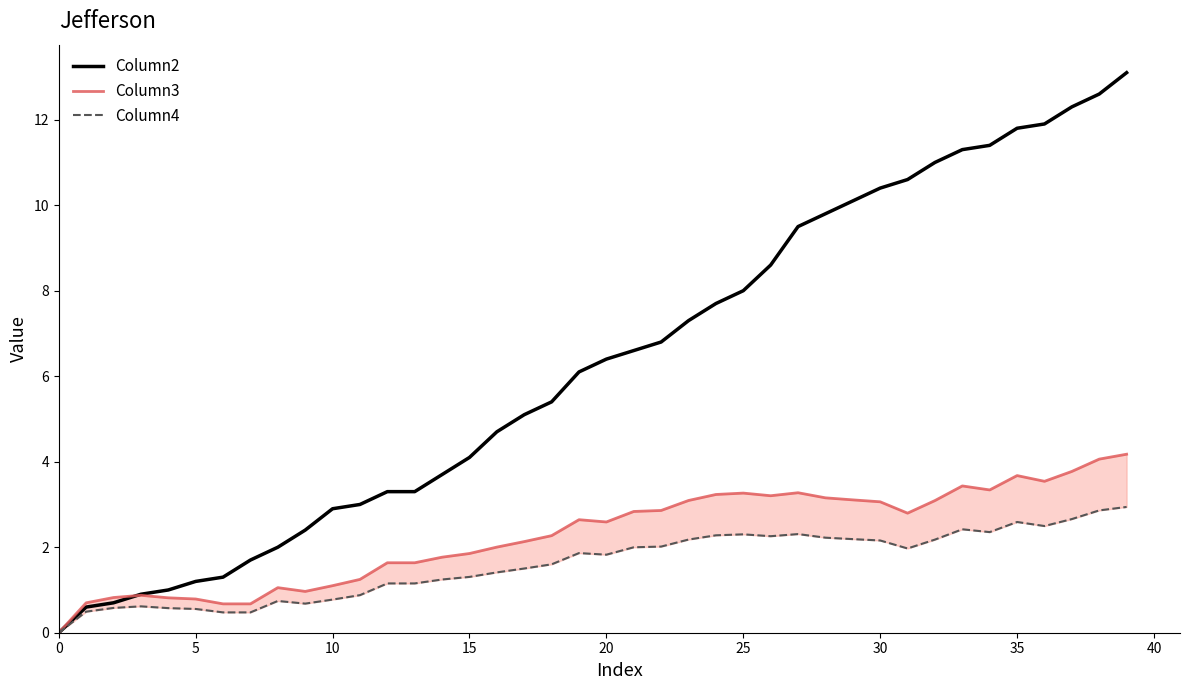

True or false: Column2 has more than 2 points higher than both neighbors.

False